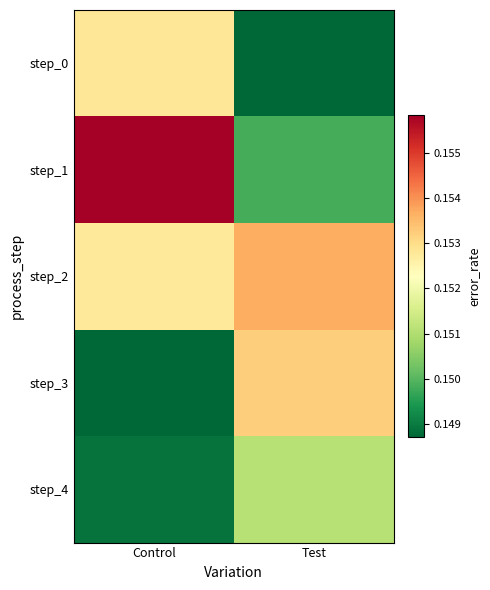

List the series in order of their peak value, lowest first.

step_4, step_0, step_3, step_2, step_1